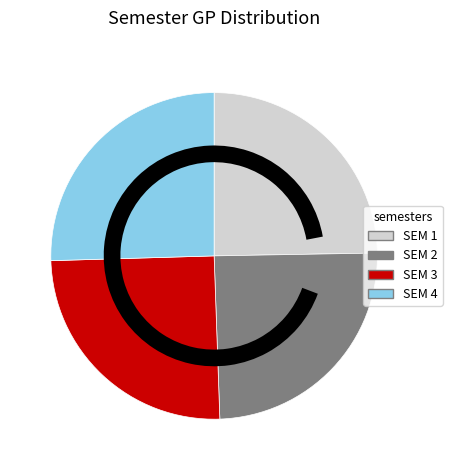

Is there any slice that represents more than half of the pie?

No